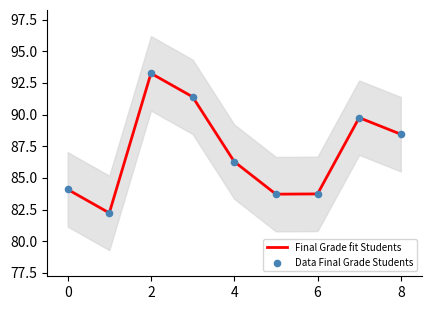

At which category is the sum across all series the highest?

2